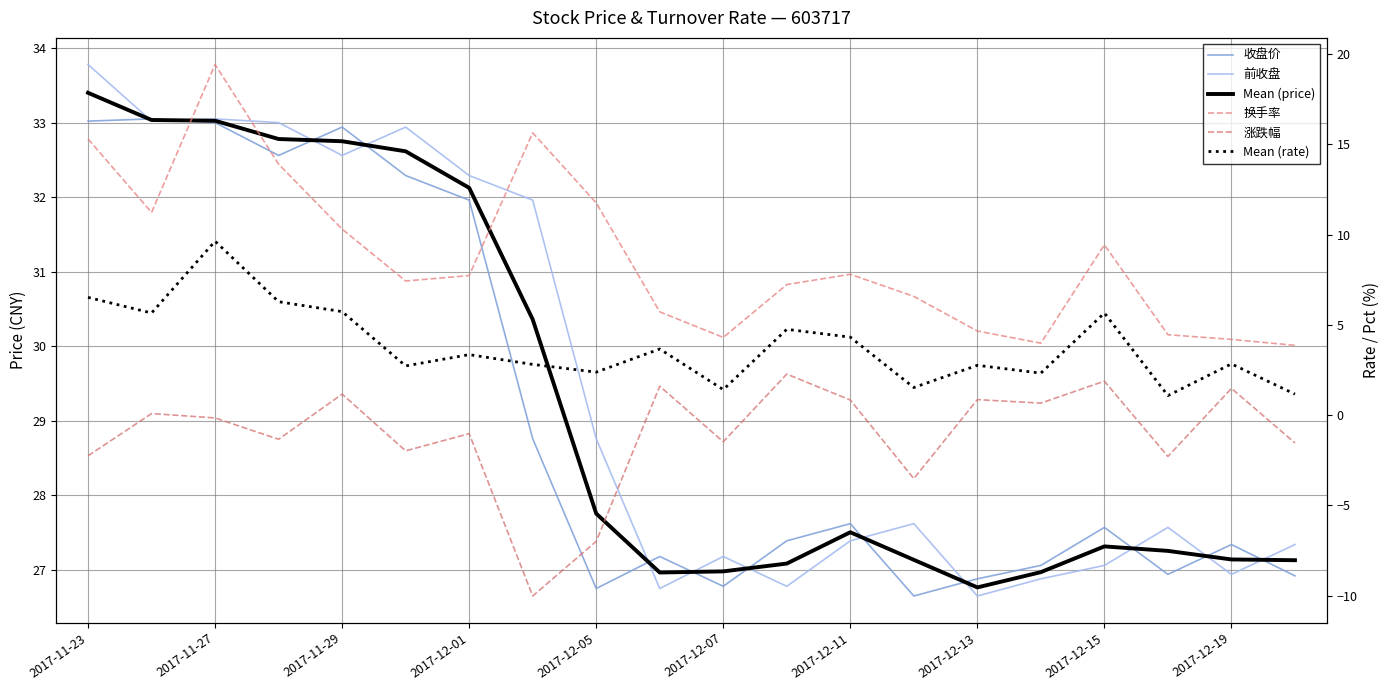

What is the difference between the highest and lowest values at 2017-12-13?

26.0